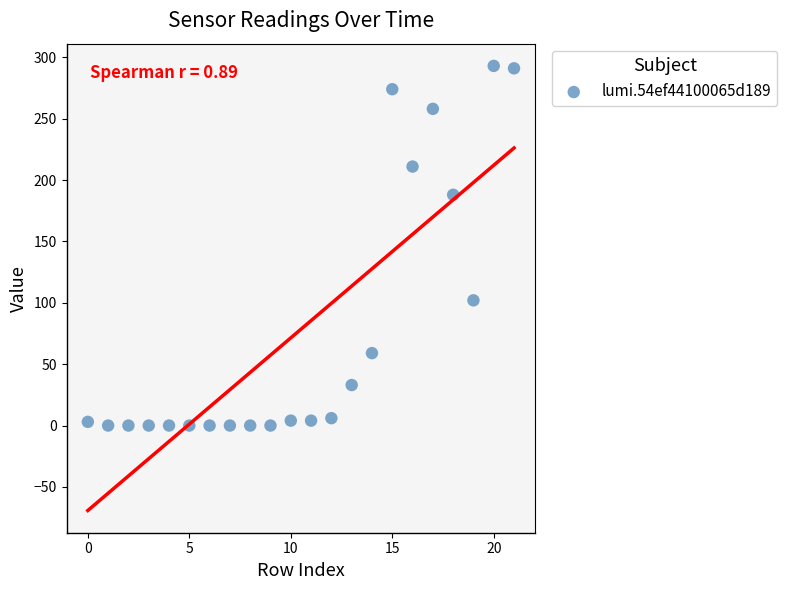

What is the range of X values (max minus min)?

21